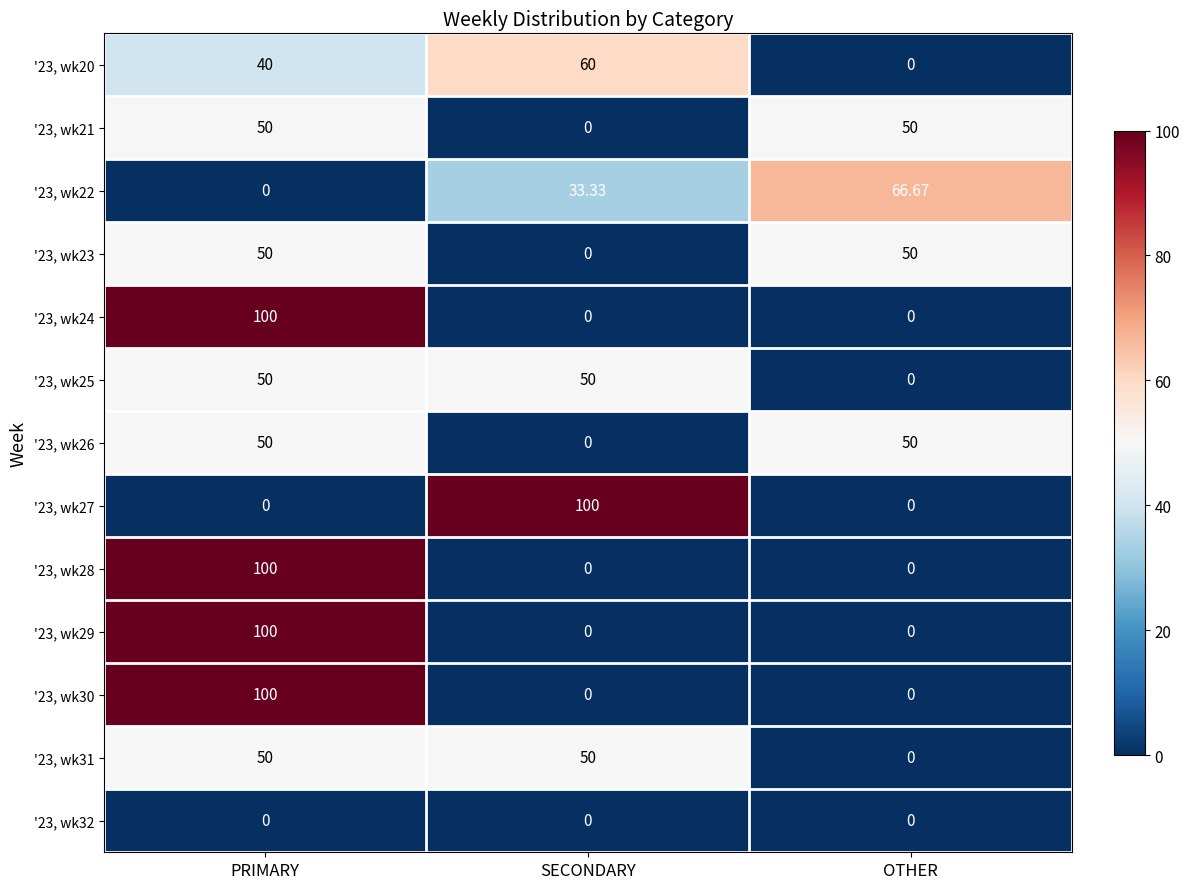

At which category is the sum across all series the highest?

PRIMARY